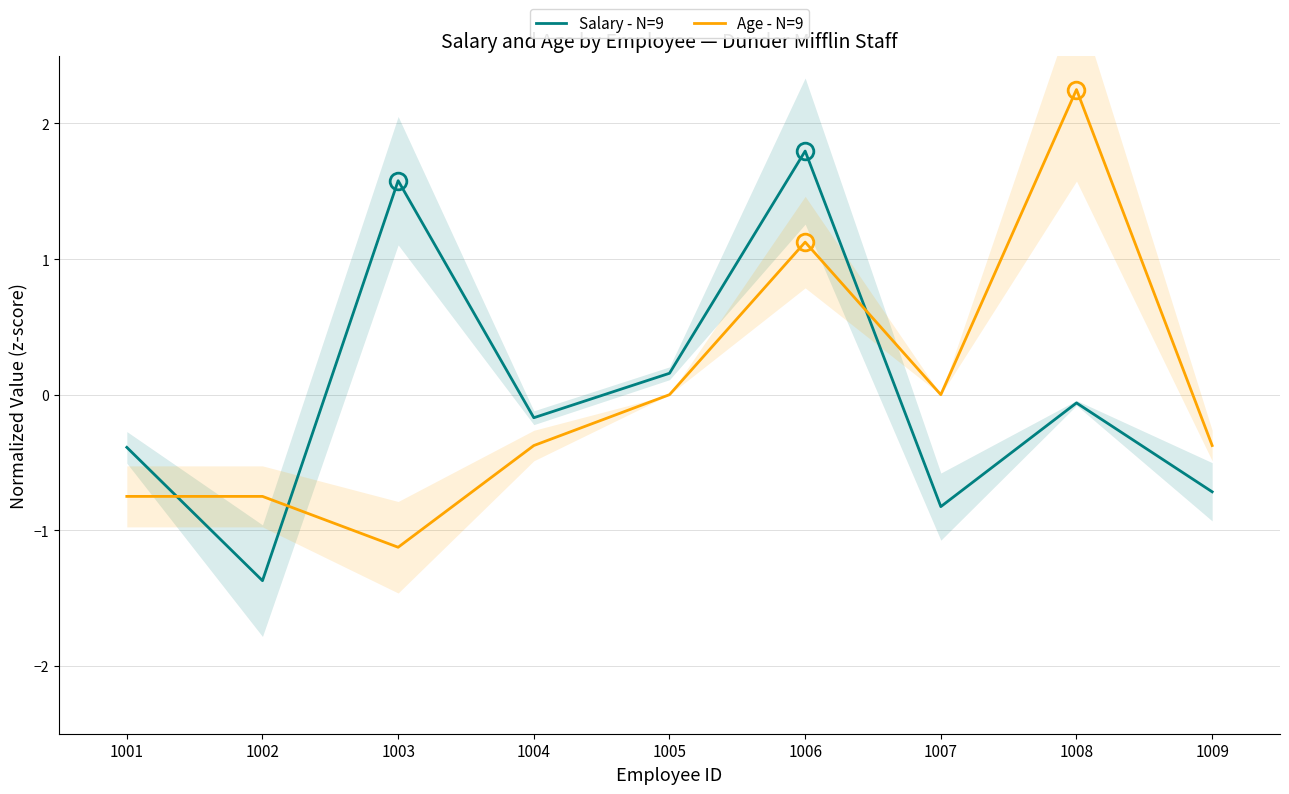

How many series are shown in this chart?

2